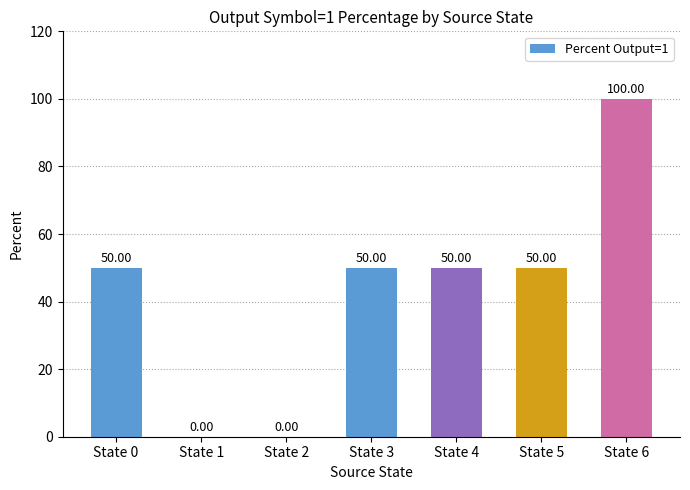

Is it true that the value at State 5 is 50?

True